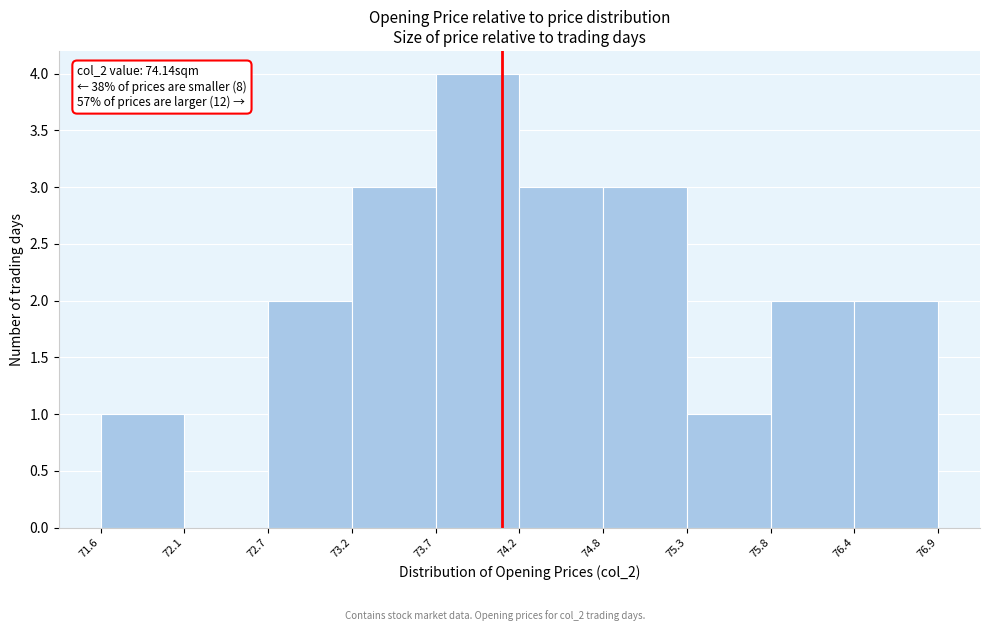

Which range on the x-axis has the tallest bar?

73.7 to 74.2